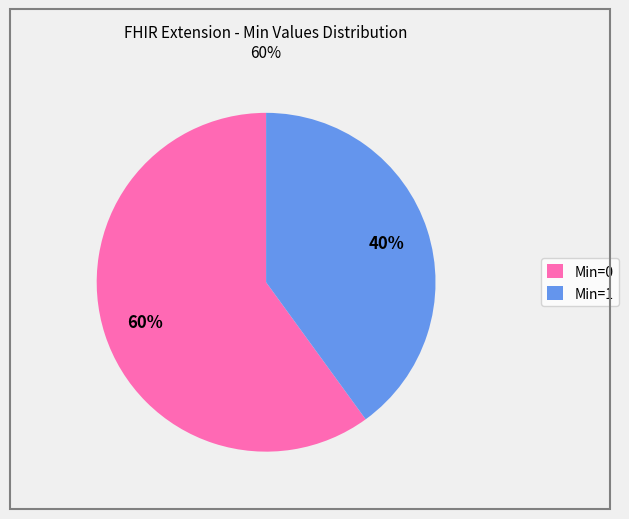

What percentage is the Min=0 slice, to the nearest percent?

60%